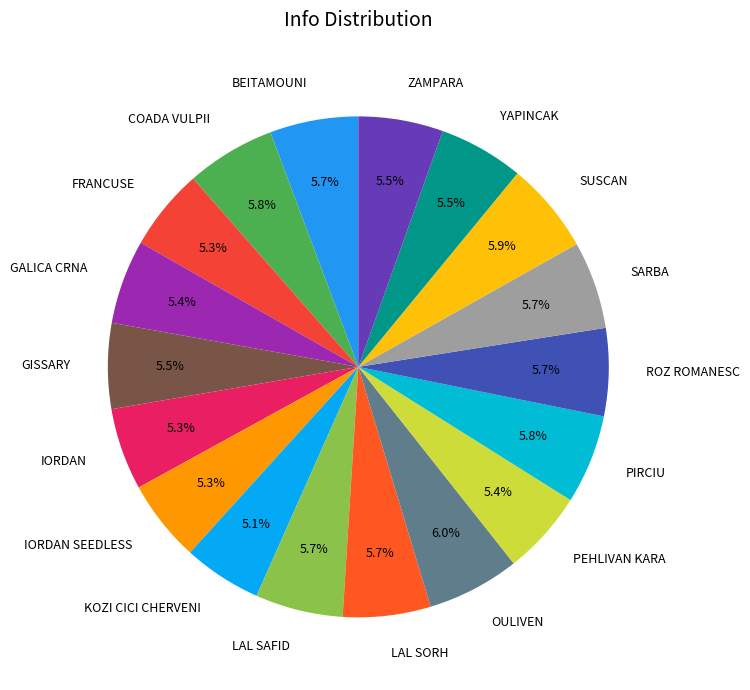

What is the ratio of the value at KOZI CICI CHERVENI to the value at IORDAN?

1.0